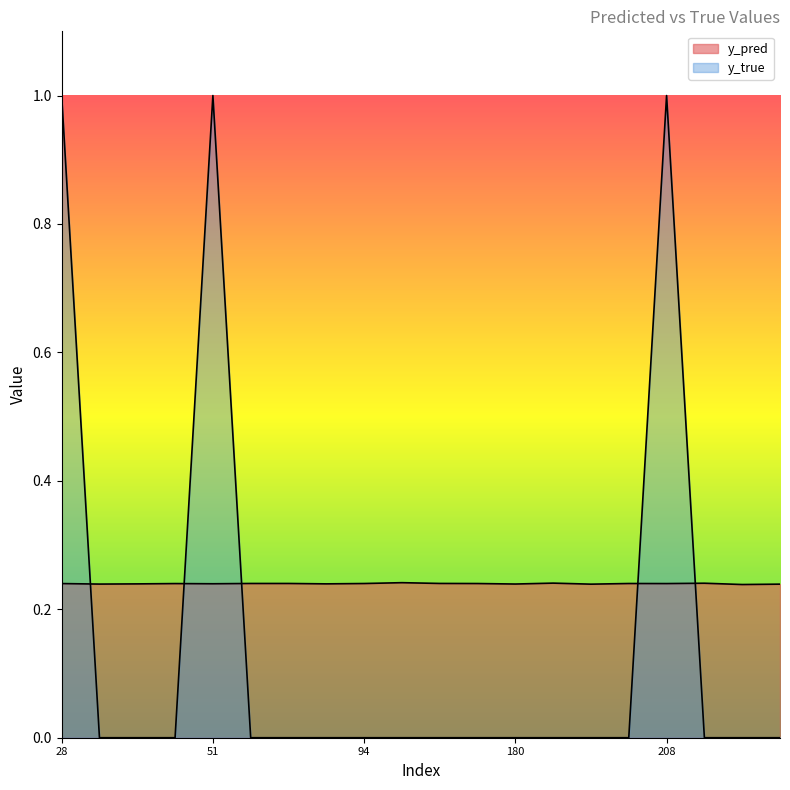

Reading right to left, transcribe all the data shown in this chart.

y_pred: 268=0.2	217=0.2	215=0.2	208=0.2	201=0.2	191=0.2	181=0.2	180=0.2	171=0.2	133=0.2	111=0.2	94=0.2	86=0.2	60=0.2	57=0.2	51=0.2	38=0.2	35=0.2	31=0.2	28=0.2
y_true: 268=0.0	217=0.0	215=0.0	208=1.0	201=0.0	191=0.0	181=0.0	180=0.0	171=0.0	133=0.0	111=0.0	94=0.0	86=0.0	60=0.0	57=0.0	51=1.0	38=0.0	35=0.0	31=0.0	28=1.0